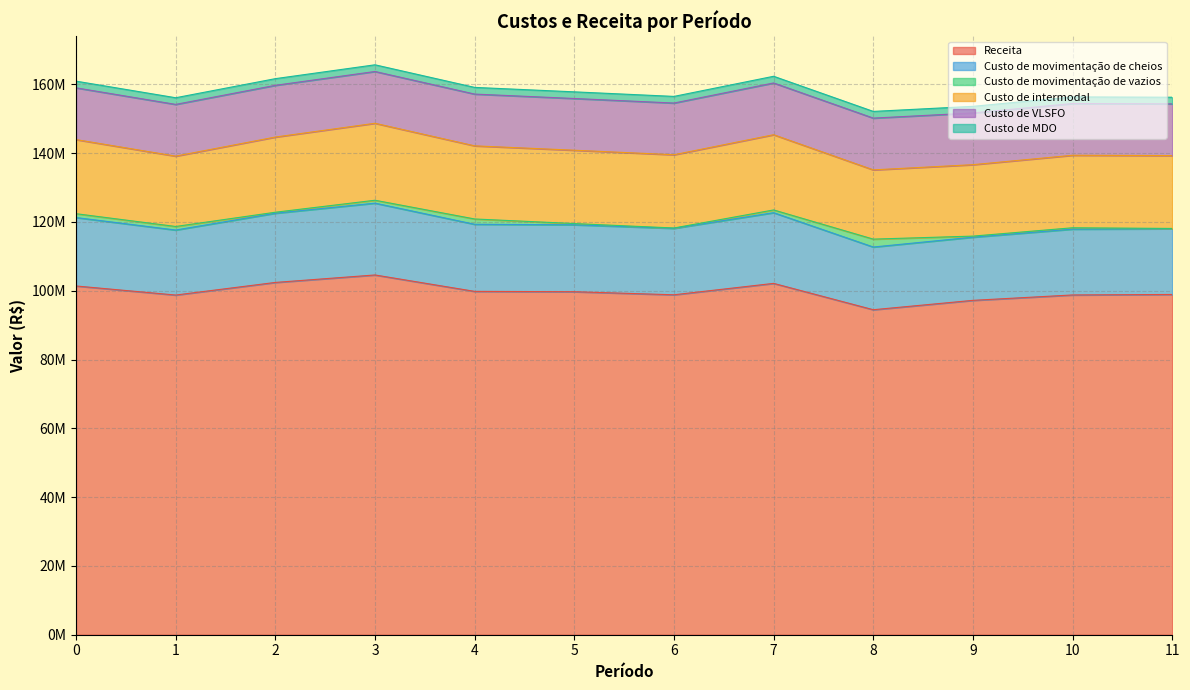

Reading left to right, list all the values displayed in this chart.

Receita: 0=101395954.8	1=98761488.3	2=102425615.6	3=104597560.6	4=99826259.8	5=99725588.2	6=98835530.7	7=102150772.4	8=94491248.4	9=97215099.5	10=98786231.0	11=98932296.8
Custo de movimentação de cheios: 0=19895407.6	1=18902072.4	2=20120300.7	3=20881015.4	4=19505964.3	5=19466579.8	6=19316457.0	7=20555933.1	8=18229816.9	9=18367600.8	10=19136306.7	11=19097135.5
Custo de movimentação de vazios: 0=1117700.0	1=1031673.8	2=291303.8	3=844398.5	4=1543898.5	5=349879.8	6=104182.0	7=796760.0	8=2298236.5	9=312402.5	10=398199.0	11=95351.8
Custo de intermodal: 0=21547822.9	1=20451834.8	2=21857631.5	3=22376956.1	4=21260982.3	5=21325989.8	6=21290217.0	7=21870209.0	8=20133290.4	9=20766323.1	10=21079439.9	11=21184439.9
Custo de VLSFO: 0=15050043.7	1=15040113.3	2=15041830.4	3=15056858.4	4=15051565.2	5=15037170.4	6=15035299.2	7=15050484.2	8=15052914.7	9=15034166.0	10=15036059.5	11=15034801.2
Custo de MDO: 0=1942380.4	1=1936057.7	2=1937387.1	3=1945602.5	4=1943151.7	5=1933304.0	6=1930947.4	7=1942607.3	8=1943808.3	9=1928936.0	10=1931996.8	11=1930153.5